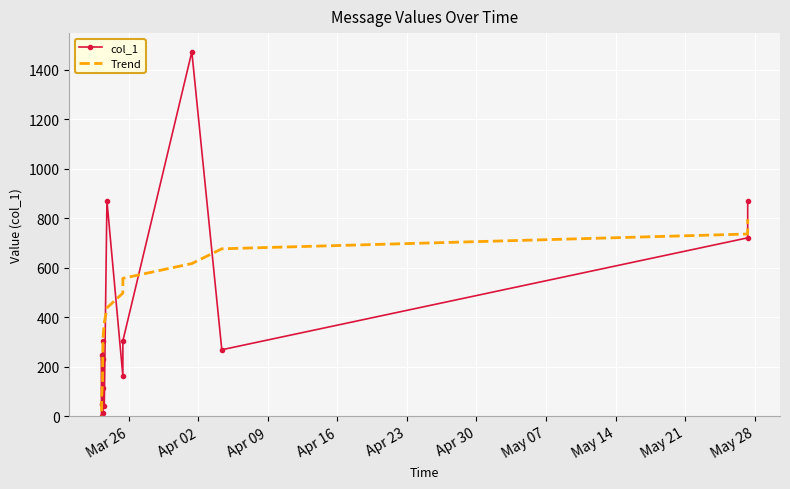

What is the value of the col_1 point at the 4th from the left?

115.2